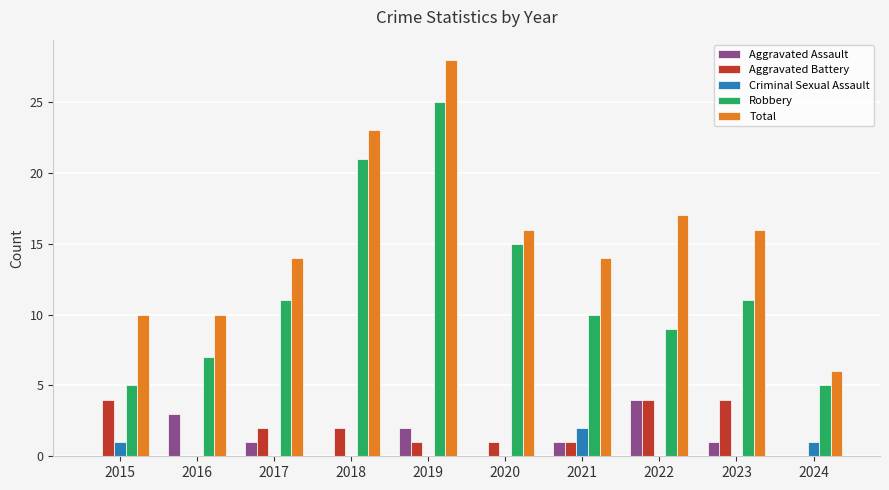

The value of Robbery at 2019 is 12. True or false?

False